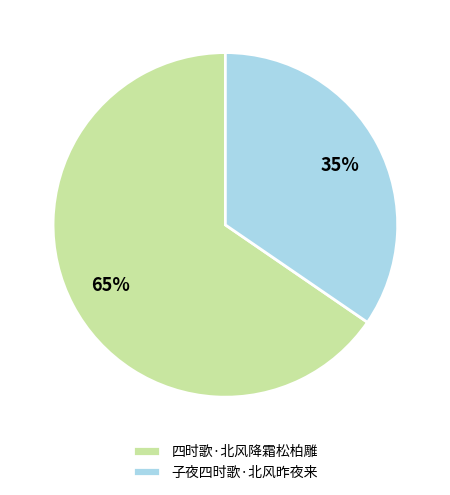

Which slice is the smallest?

子夜四时歌·北风昨夜来